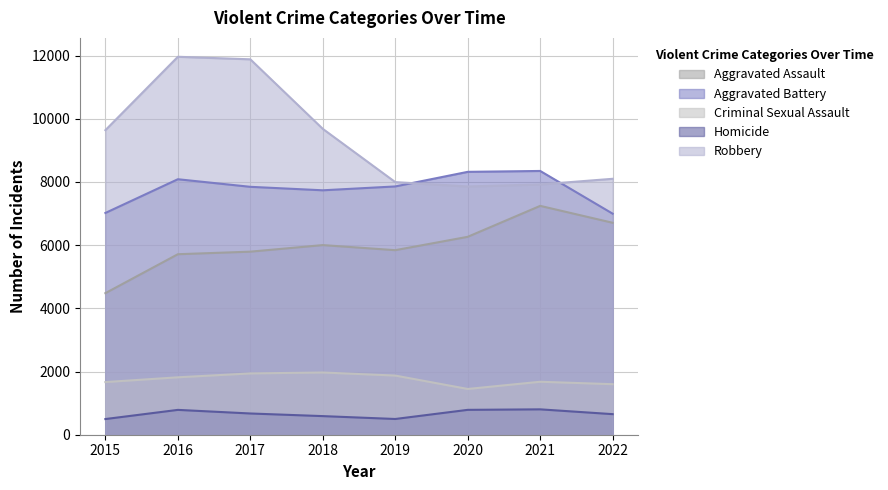

At which category does Aggravated Battery reach its first local valley?

2018